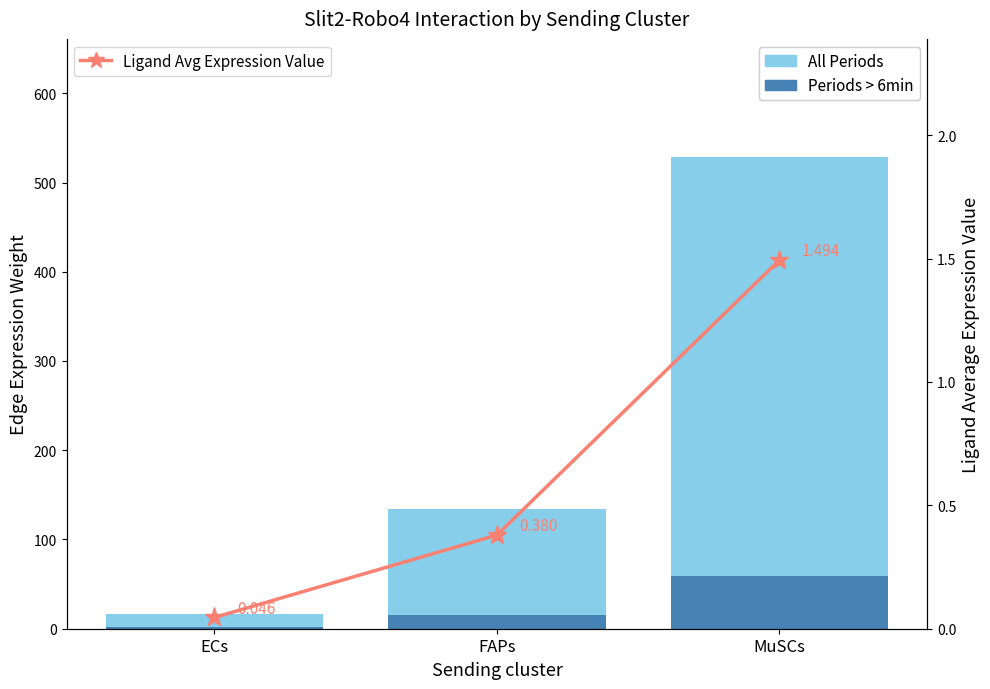

Is the value of Ligand Avg Expression Value at FAPs greater than the value of All Periods (Edge total expression weight) at FAPs?

No